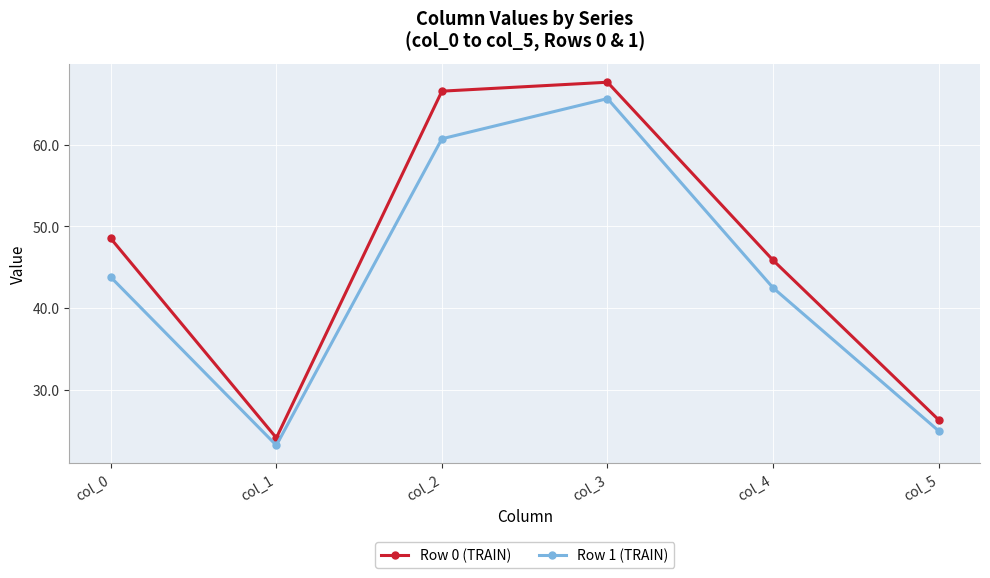

Which label corresponds to the largest value in the chart?

col_3